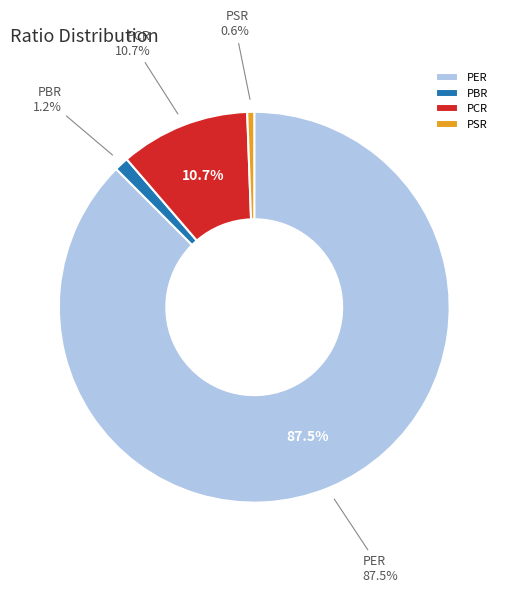

To the nearest percent, what percentage of the pie is PCR?

11%